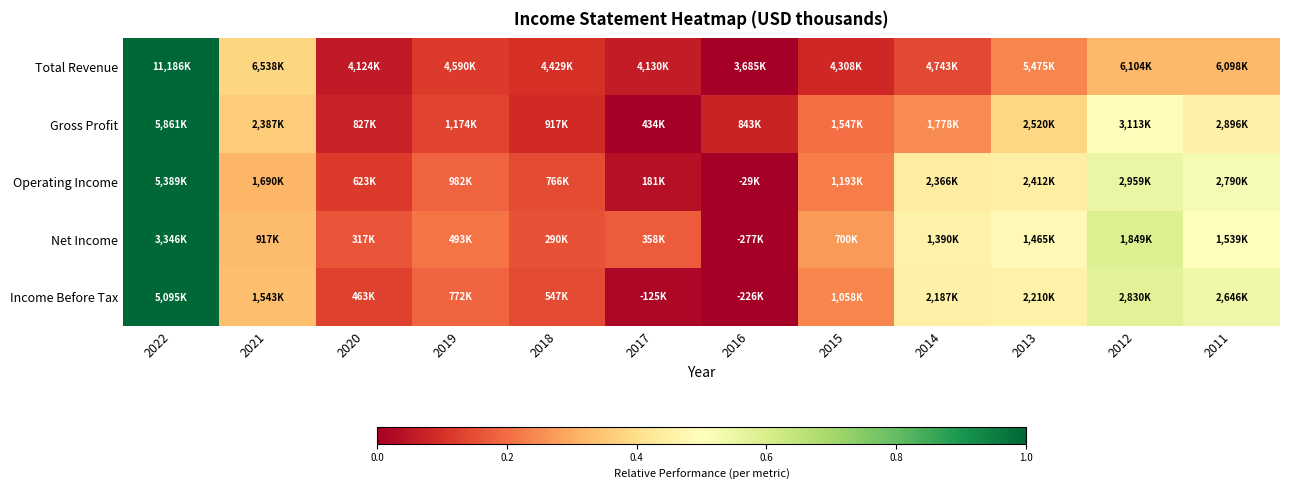

Reading left to right, list all the values displayed in this chart.

Total Revenue: 2022=1.0	2021=0.4	2020=0.1	2019=0.1	2018=0.1	2017=0.1	2016=0.0	2015=0.1	2014=0.1	2013=0.2	2012=0.3	2011=0.3
Gross Profit: 2022=1.0	2021=0.4	2020=0.1	2019=0.1	2018=0.1	2017=0.0	2016=0.1	2015=0.2	2014=0.2	2013=0.4	2012=0.5	2011=0.5
Operating Income: 2022=1.0	2021=0.3	2020=0.1	2019=0.2	2018=0.1	2017=0.0	2016=0.0	2015=0.2	2014=0.4	2013=0.5	2012=0.6	2011=0.5
Net Income: 2022=1.0	2021=0.3	2020=0.2	2019=0.2	2018=0.2	2017=0.2	2016=0.0	2015=0.3	2014=0.5	2013=0.5	2012=0.6	2011=0.5
Income Before Tax: 2022=1.0	2021=0.3	2020=0.1	2019=0.2	2018=0.1	2017=0.0	2016=0.0	2015=0.2	2014=0.5	2013=0.5	2012=0.6	2011=0.5